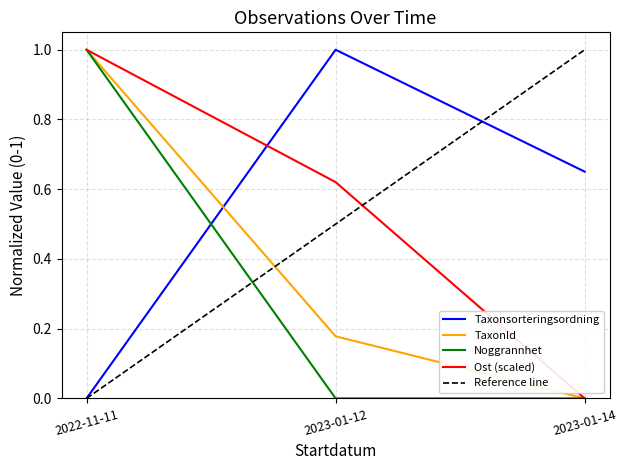

Which series changed the most between 2022-11-11 and 2023-01-14?

TaxonId